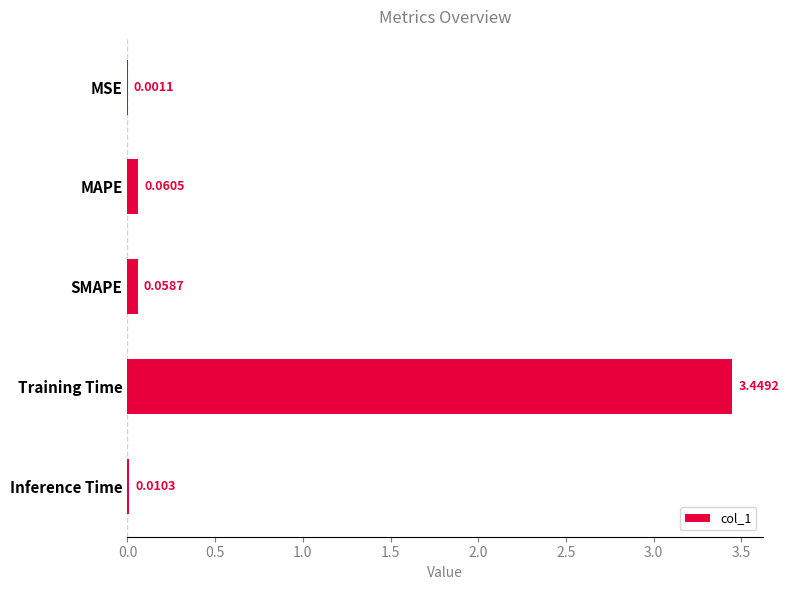

What is the average value?

0.7